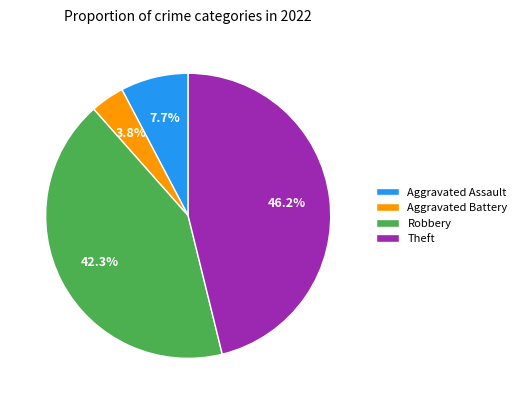

Do Robbery and Theft together represent more than half of the pie?

Yes